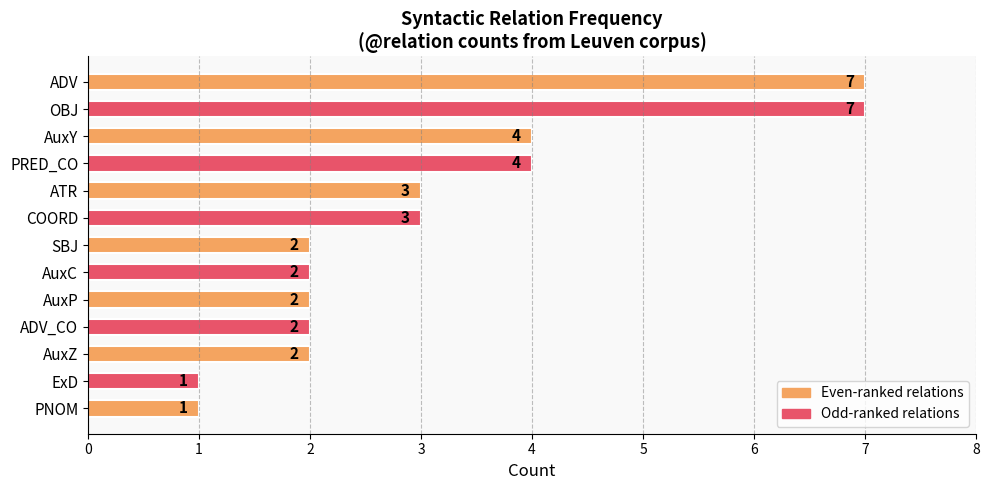

The chart shows a value of 3 at AuxZ. True or false?

False